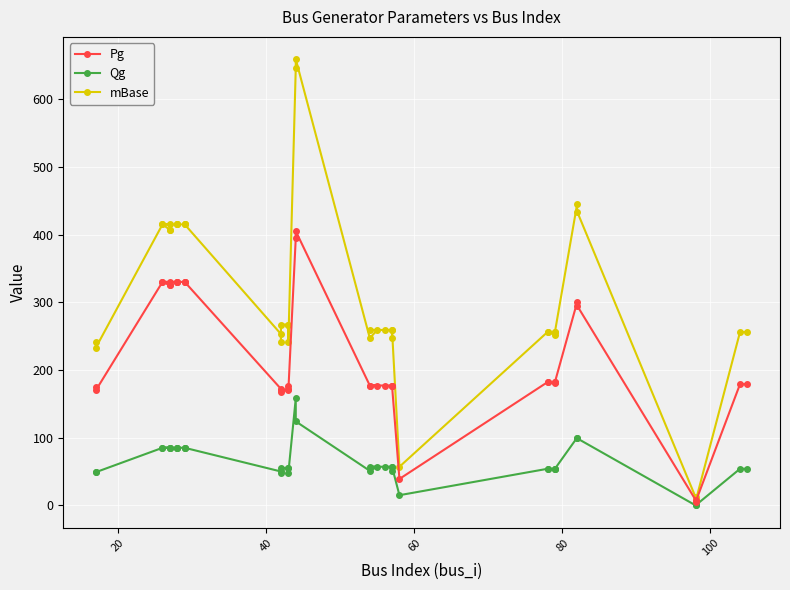

Is it true that mBase equals 9 at 37?

False